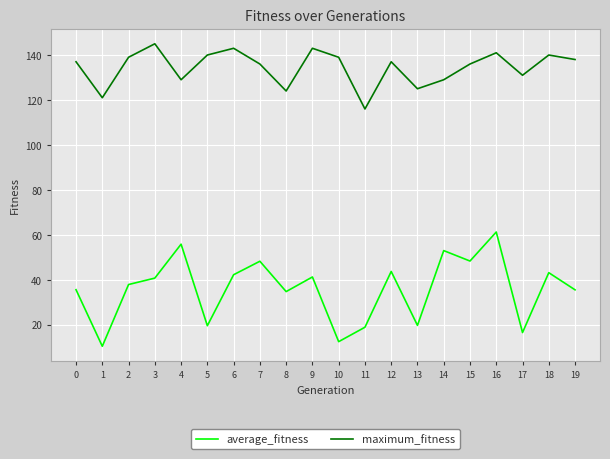

How many categories are shown in the chart?

20